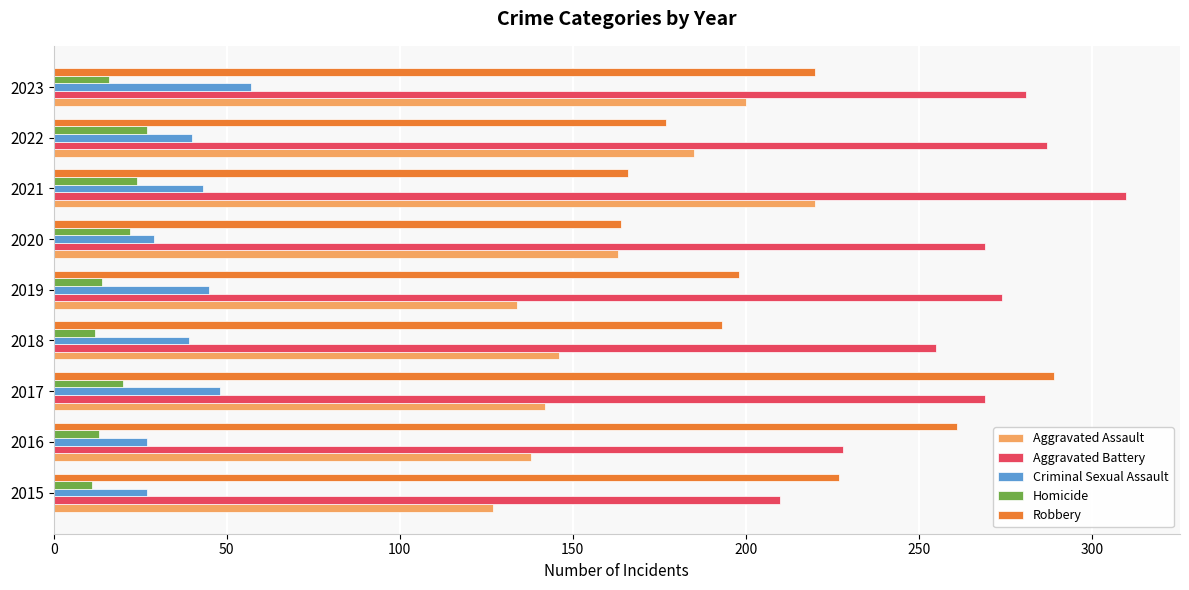

List the series in order of their peak value, lowest first.

Homicide, Criminal Sexual Assault, Aggravated Assault, Robbery, Aggravated Battery